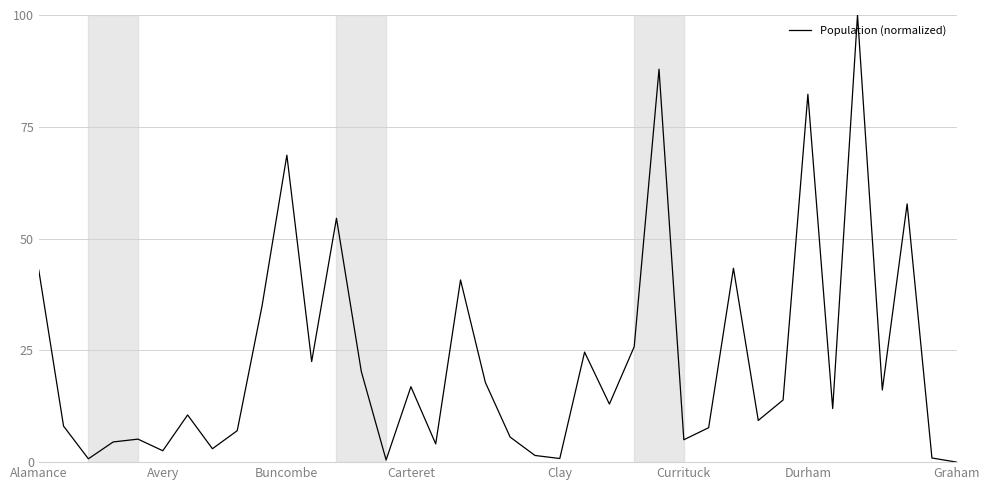

What is the difference between the maximum and minimum values?

100.0